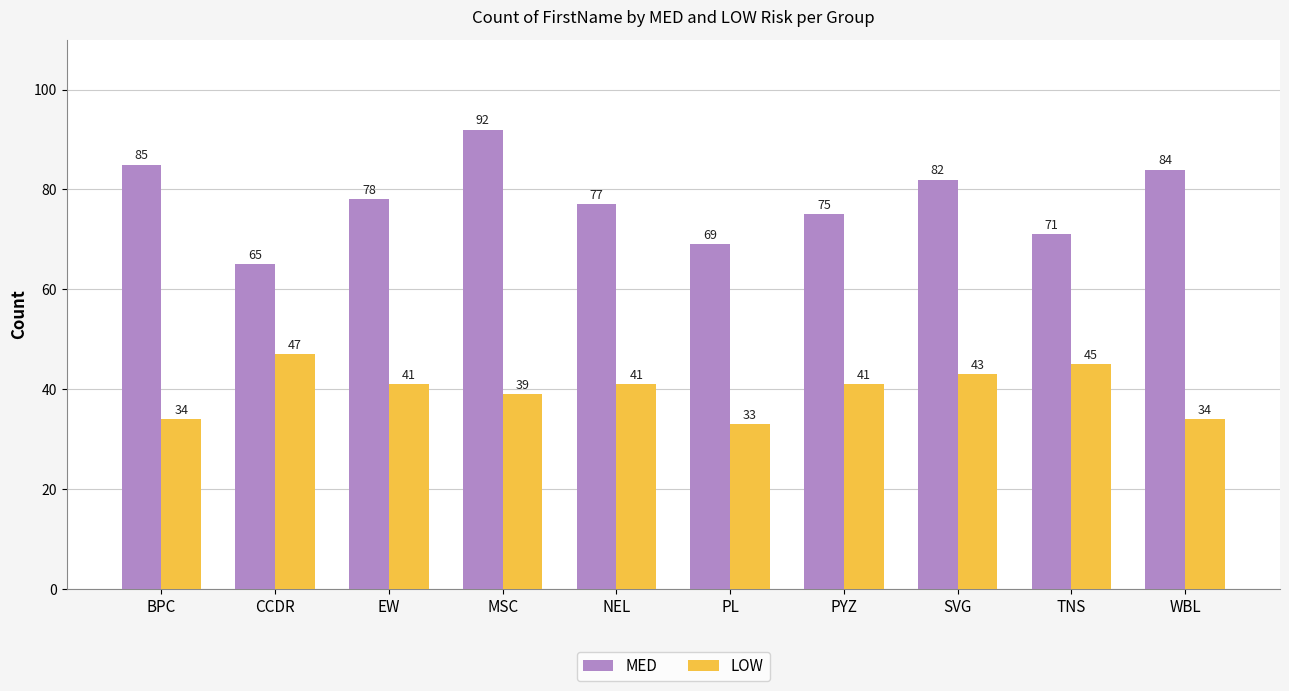

What are all the series names shown in the legend?

MED, LOW